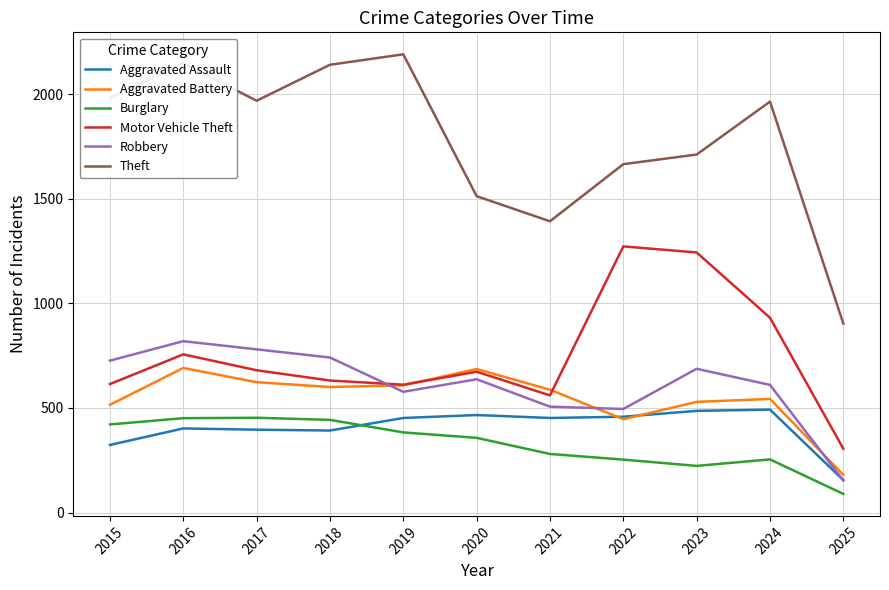

What is the difference between the highest and lowest values at 2023?

1488